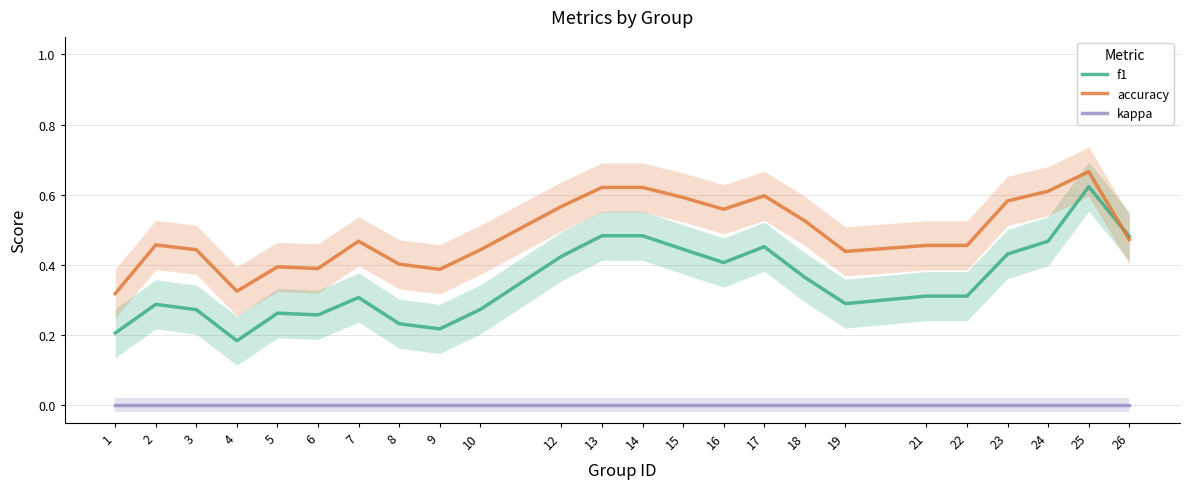

What is the total value across all series at 21?

0.8